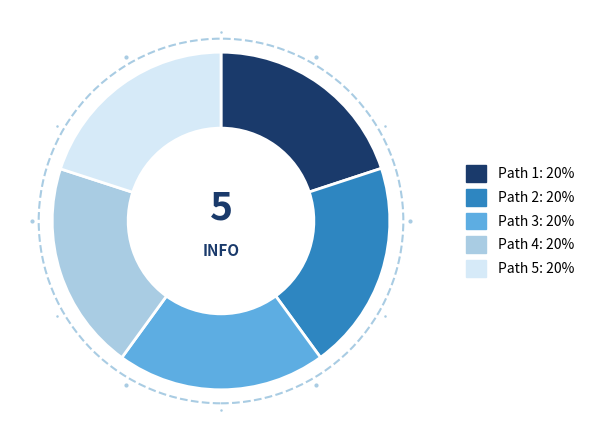

Is Path 2 the majority of the pie?

No